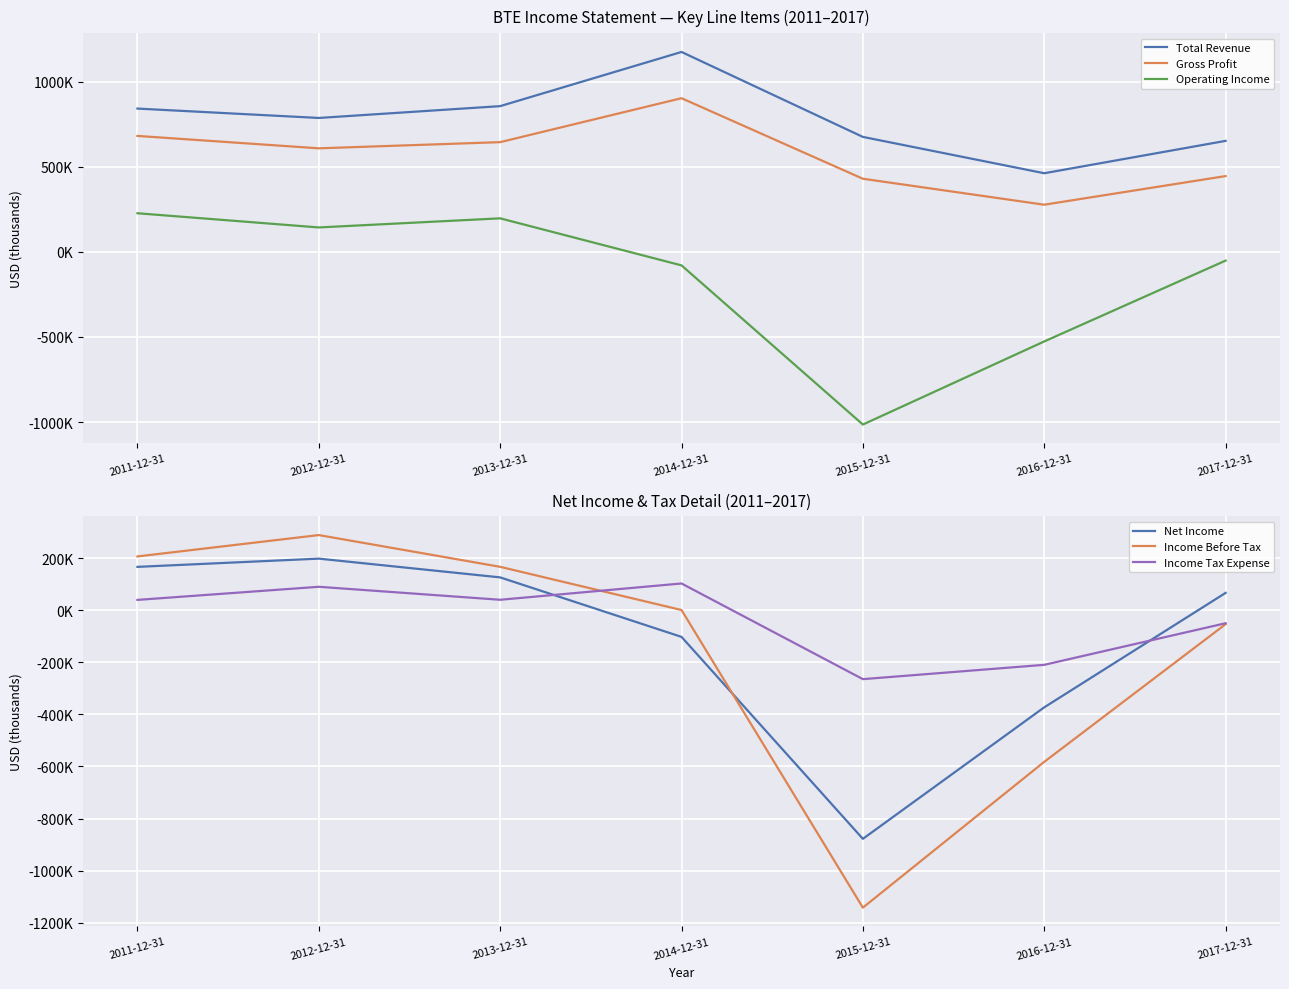

Rank the categories by Total Revenue value from lowest to highest.

2016-12-31, 2017-12-31, 2015-12-31, 2012-12-31, 2011-12-31, 2013-12-31, 2014-12-31